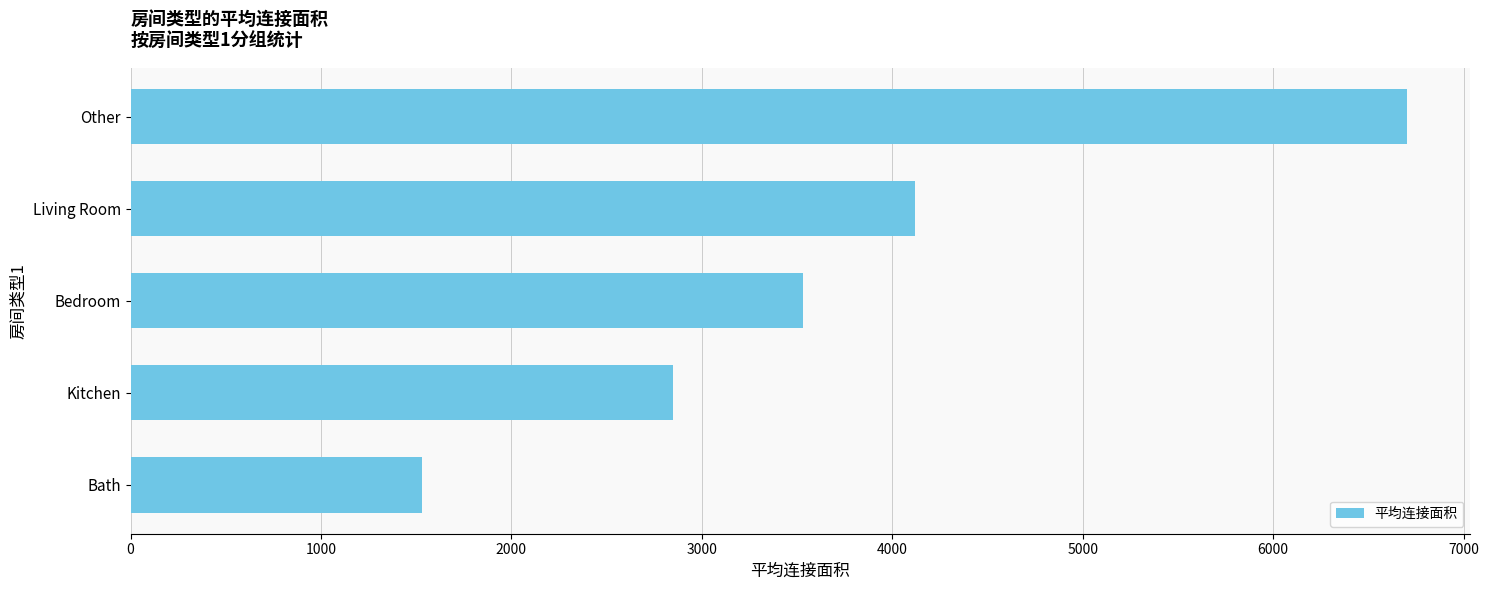

Reading bottom to top, what are all the values shown in this chart?

1529.0	2847.5	3532.6	4120.5	6700.5